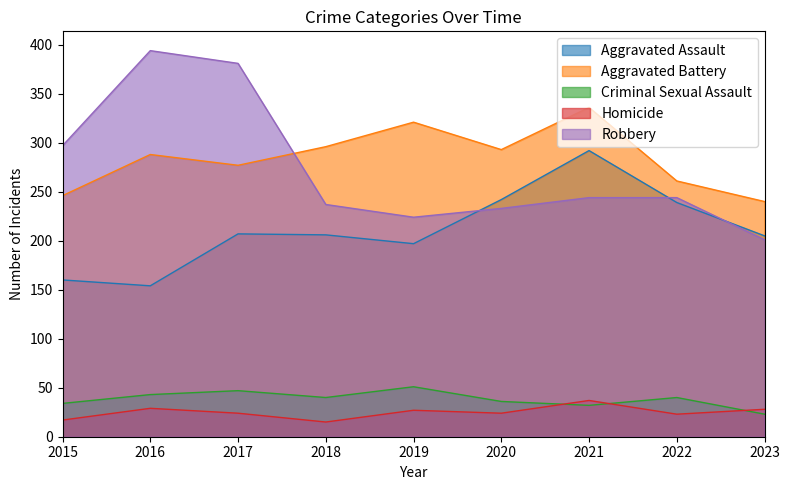

True or false: Aggravated Battery and Criminal Sexual Assault intersect in this chart.

False